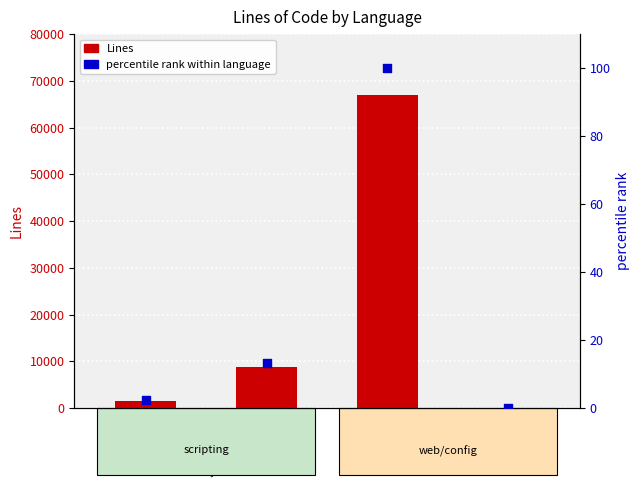

Which series has the largest total across all categories?

Lines